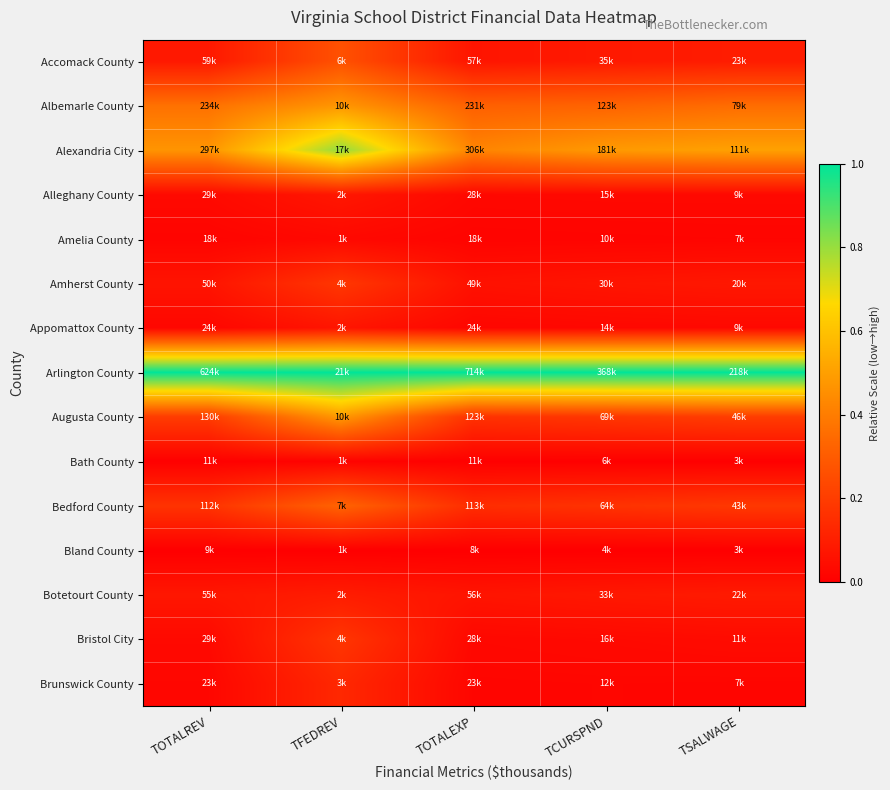

Which has a higher value, TOTALREV or TFEDREV?

TFEDREV